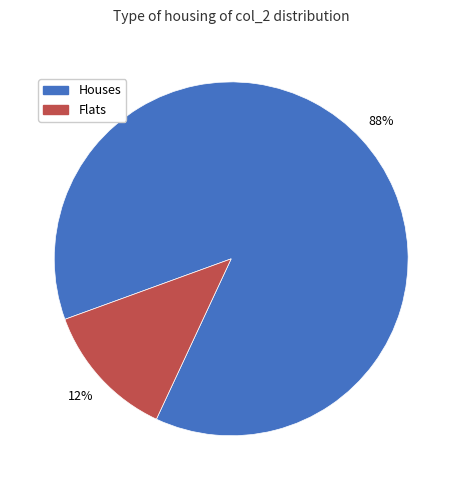

To the nearest percent, what percentage of the pie is Houses?

88%